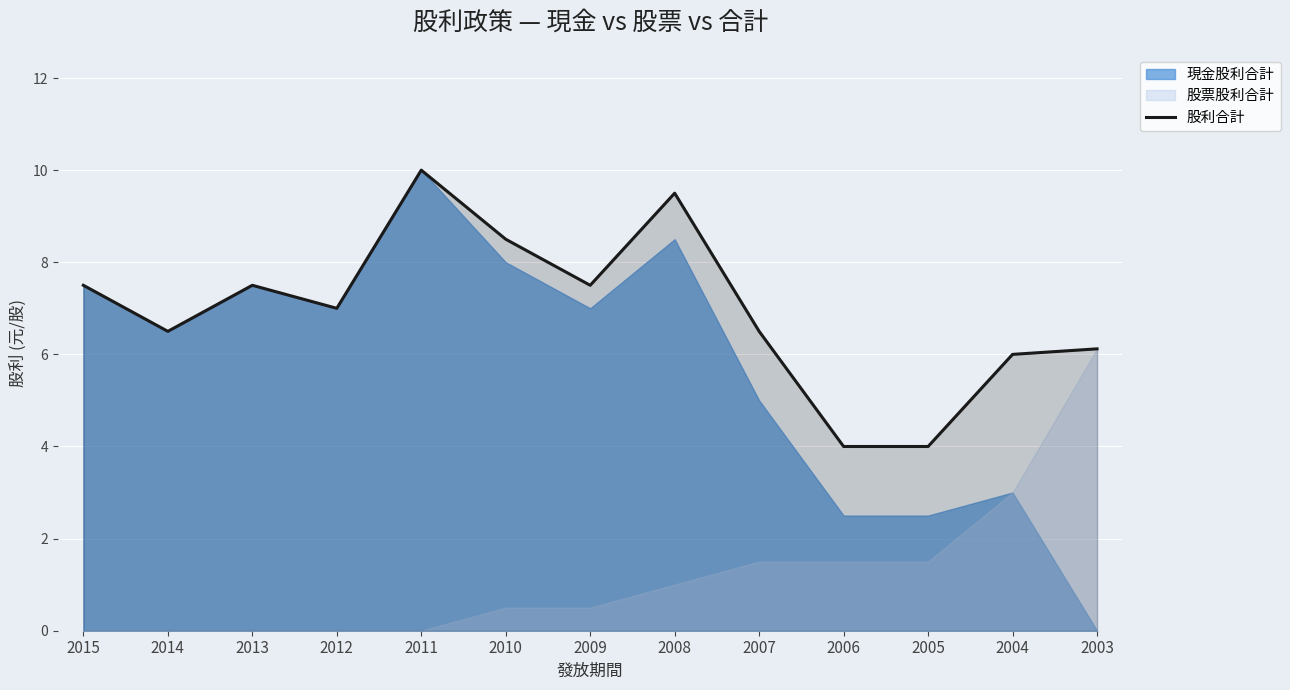

How many lines are shown in the chart?

1